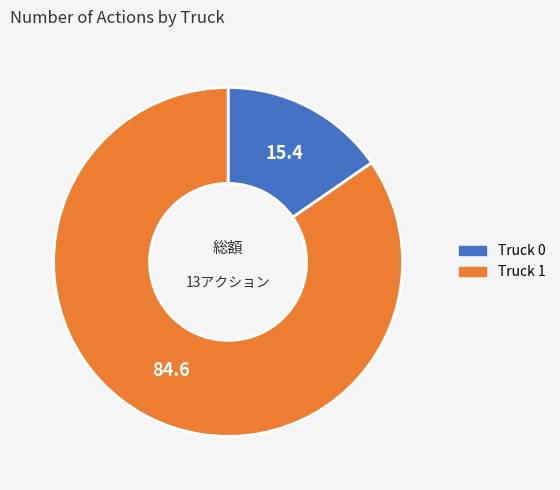

Between Truck 1 and Truck 0, which is larger?

Truck 1